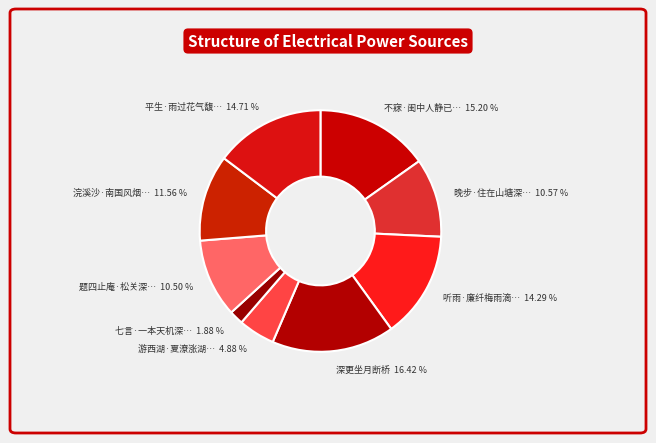

How many segments does this pie chart have?

9